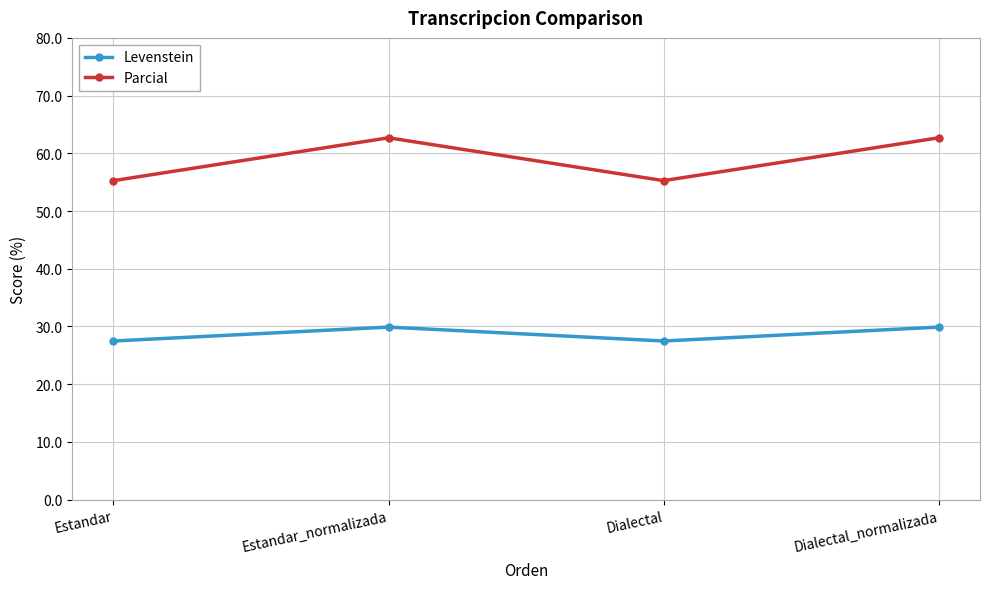

What is the difference between the highest and lowest values at Dialectal?

27.8